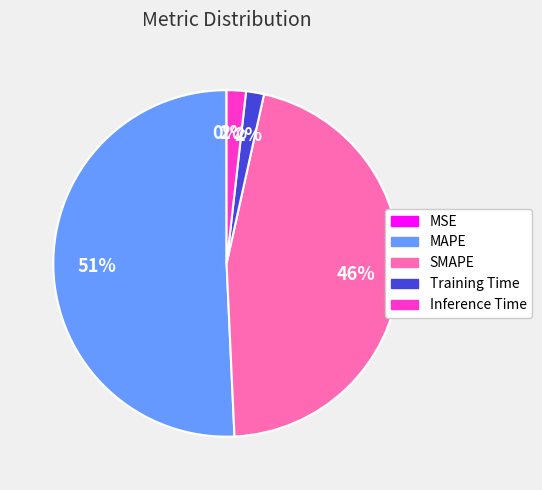

What is the largest slice in the pie chart?

MAPE